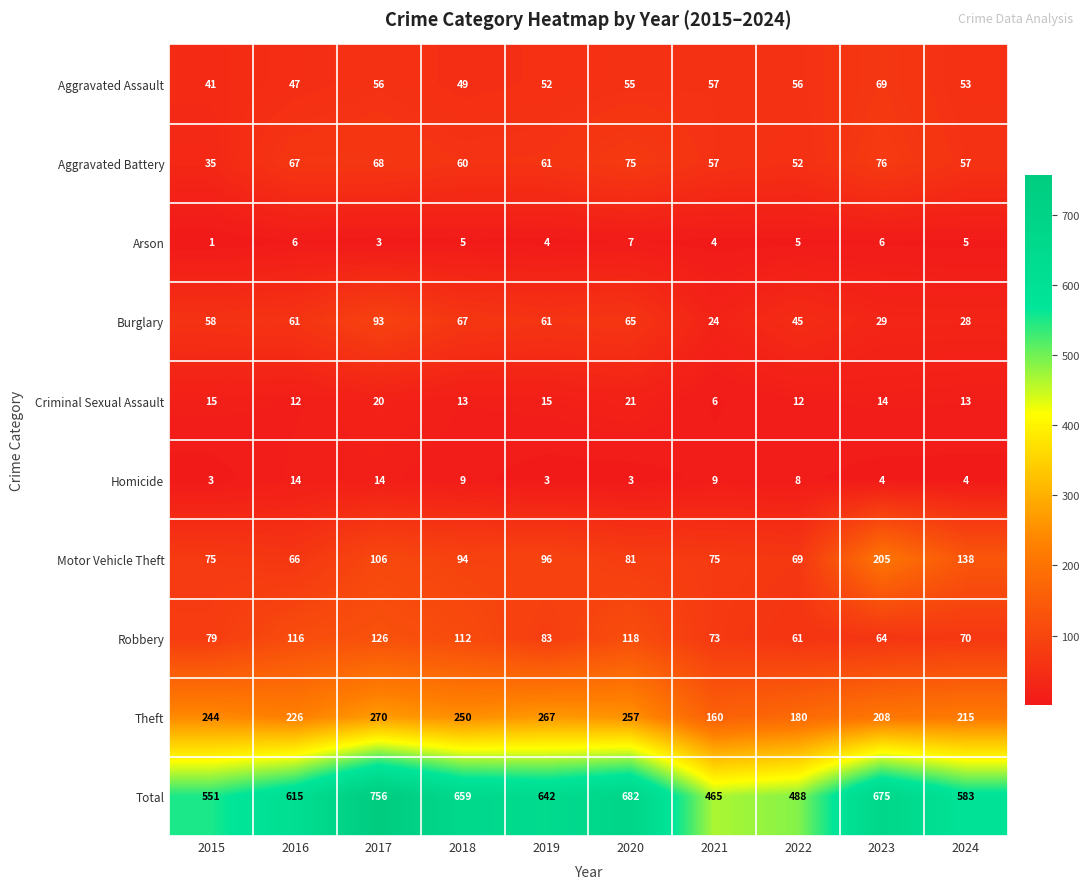

What is the average value of the Robbery series?

90